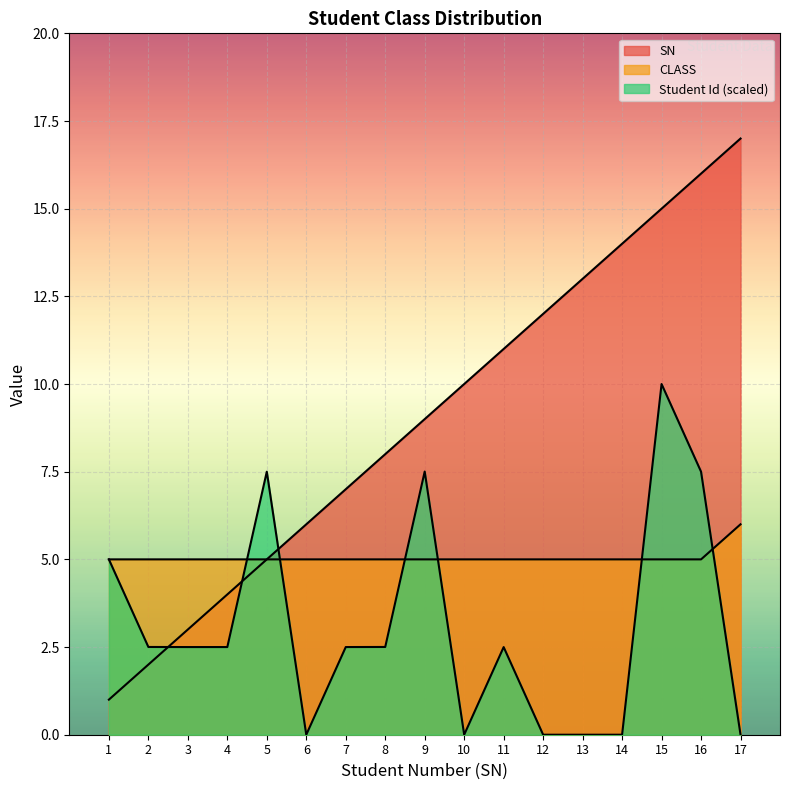

Reading left to right, transcribe all the data shown in this chart.

SN: 1=1.0	2=2.0	3=3.0	4=4.0	5=5.0	6=6.0	7=7.0	8=8.0	9=9.0	10=10.0	11=11.0	12=12.0	13=13.0	14=14.0	15=15.0	16=16.0	17=17.0
CLASS: 1=5.0	2=5.0	3=5.0	4=5.0	5=5.0	6=5.0	7=5.0	8=5.0	9=5.0	10=5.0	11=5.0	12=5.0	13=5.0	14=5.0	15=5.0	16=5.0	17=6.0
Student Id: 1=5.0	2=2.5	3=2.5	4=2.5	5=7.5	6=0.0	7=2.5	8=2.5	9=7.5	10=0.0	11=2.5	12=0.0	13=0.0	14=0.0	15=10.0	16=7.5	17=0.0